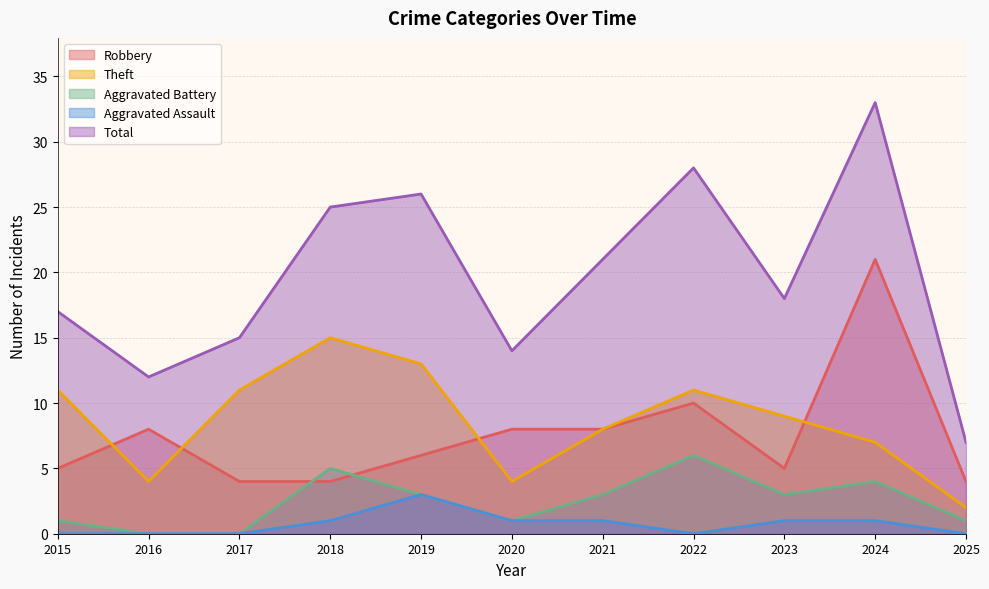

At which label does Robbery reach its peak?

2024